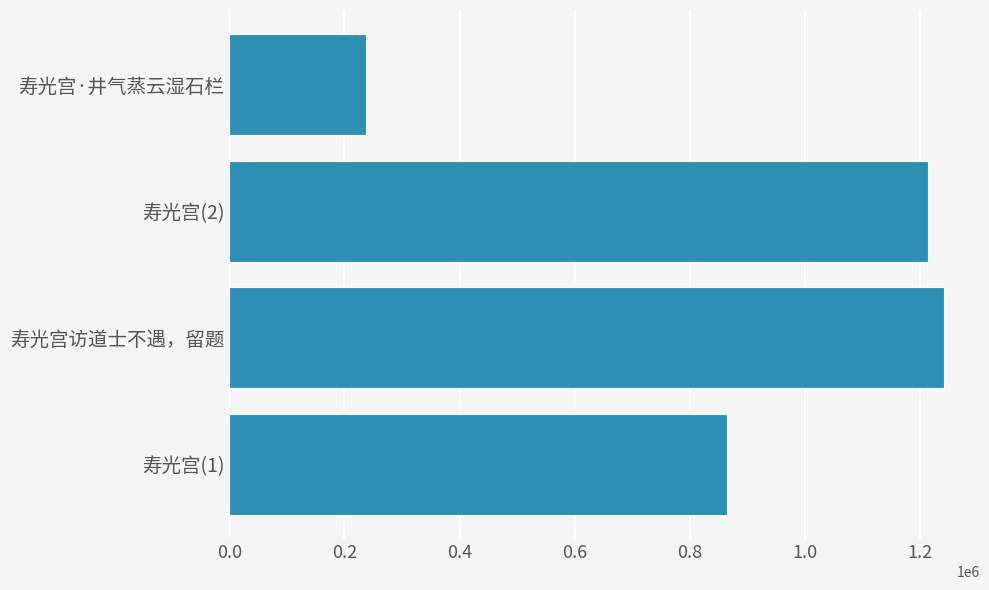

What is the change in value from 寿光宫(2) to 寿光宫·井气蒸云湿石栏?

-976890